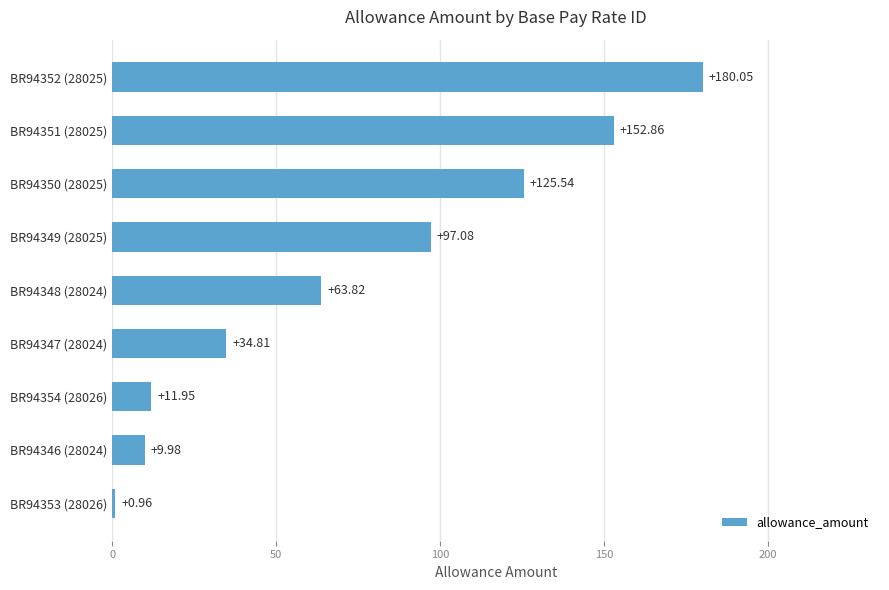

Does the chart contain any negative values?

No